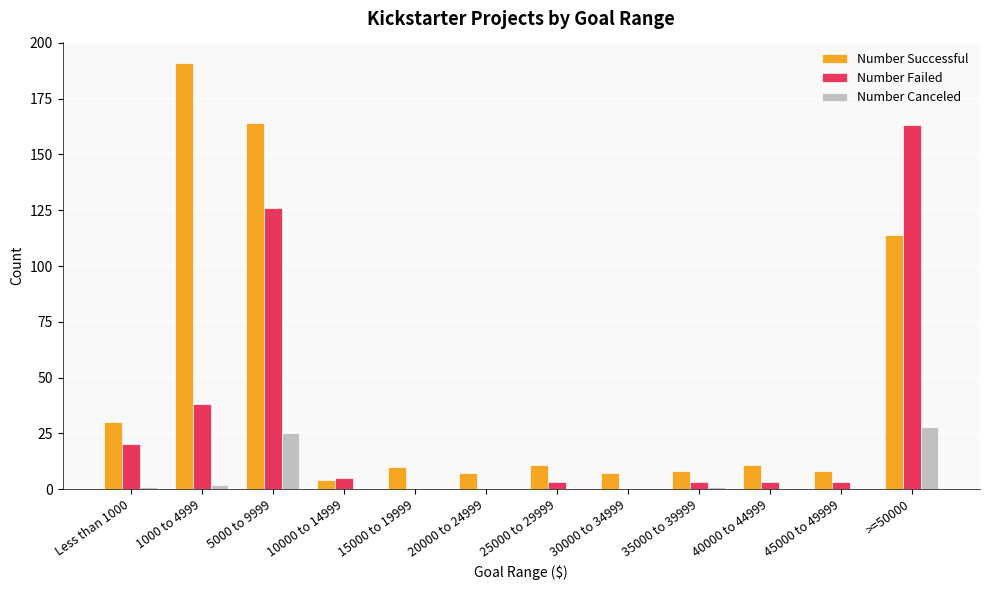

Which series has the largest total across all categories?

Number Successful